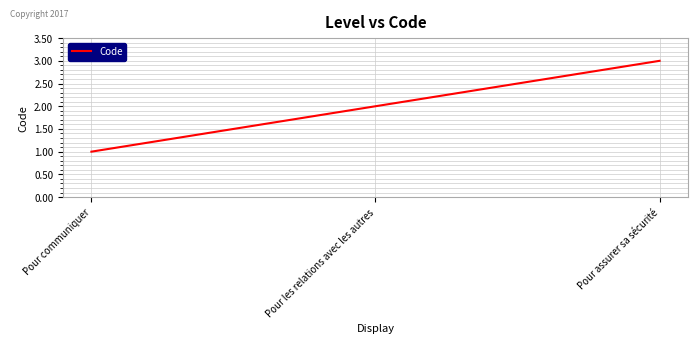

List the labels in order of value, smallest first.

Pour communiquer, Pour les relations avec les autres, Pour assurer sa sécurité